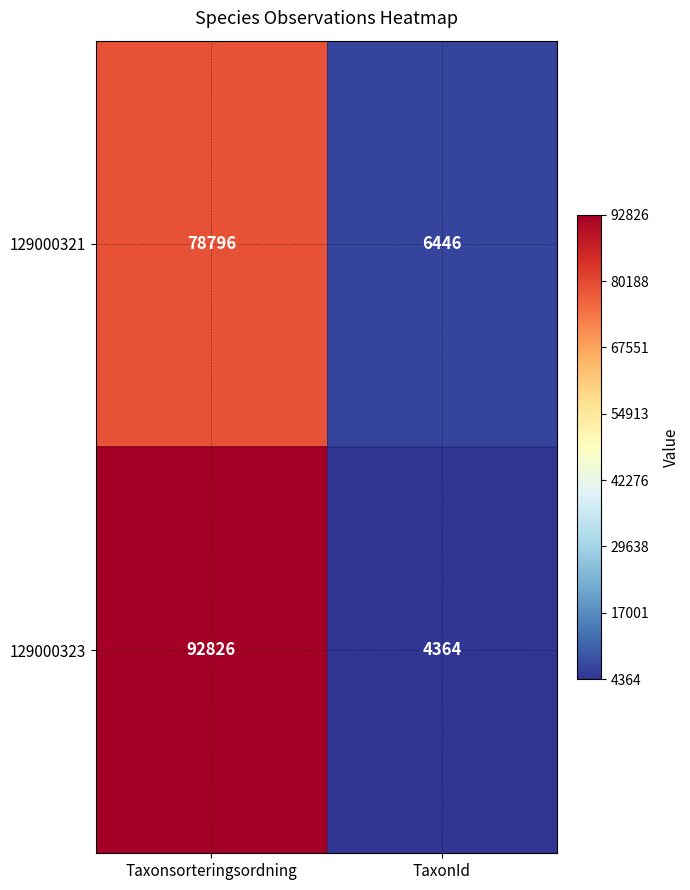

The 129000321 series shows 6446 at TaxonId. True or false?

True